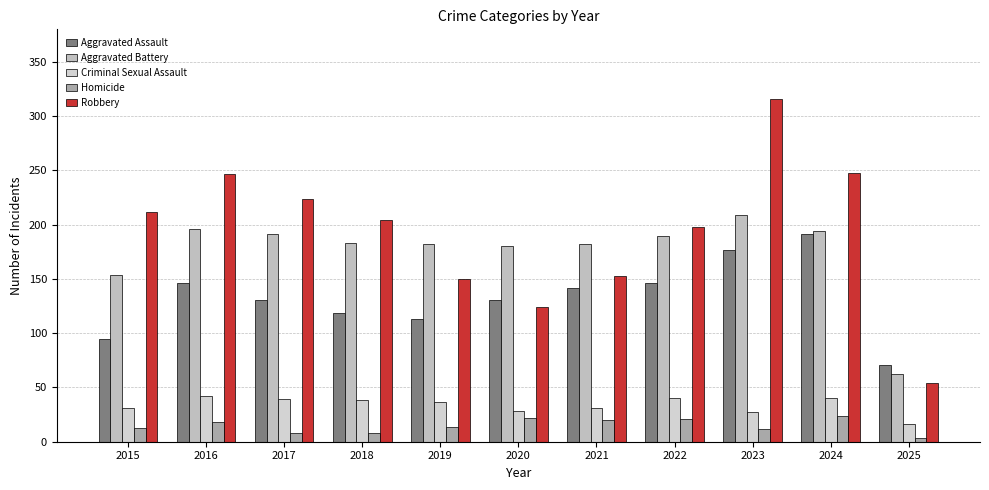

Are the bars grouped side by side (vs. stacked)?

Yes